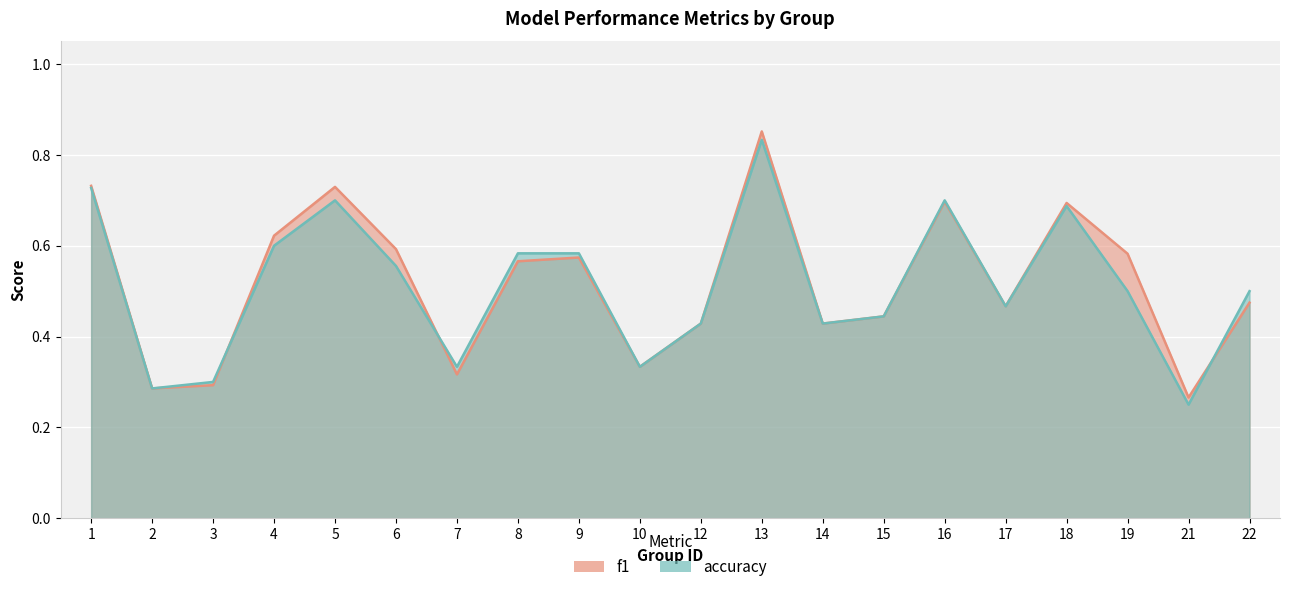

What is the difference between the maximum and minimum values in the accuracy series?

0.6